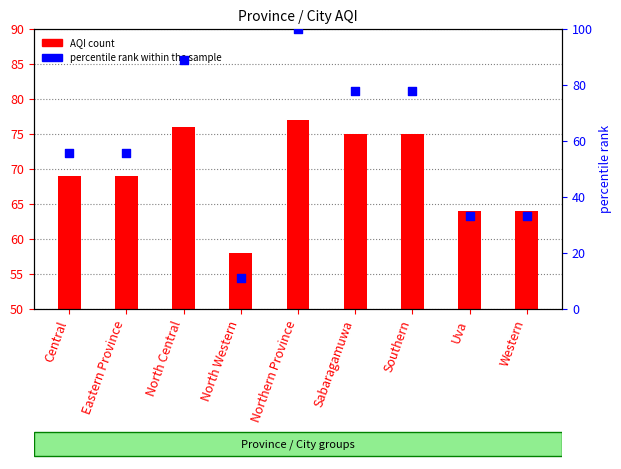

Which series has the largest Y range (max minus min)?

percentile rank within the sample